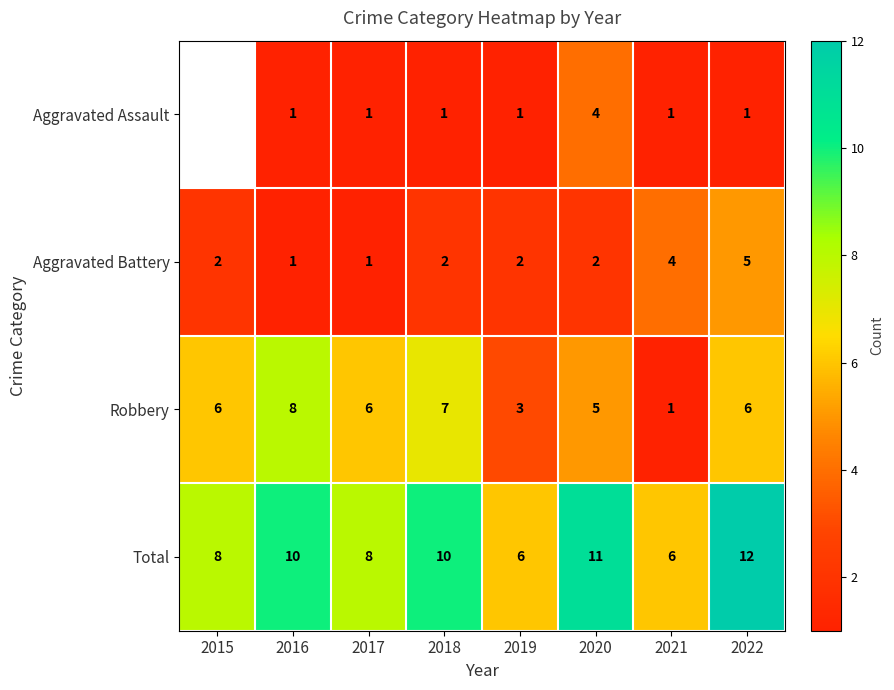

Between 2017 and 2021, which series saw the biggest shift?

Robbery